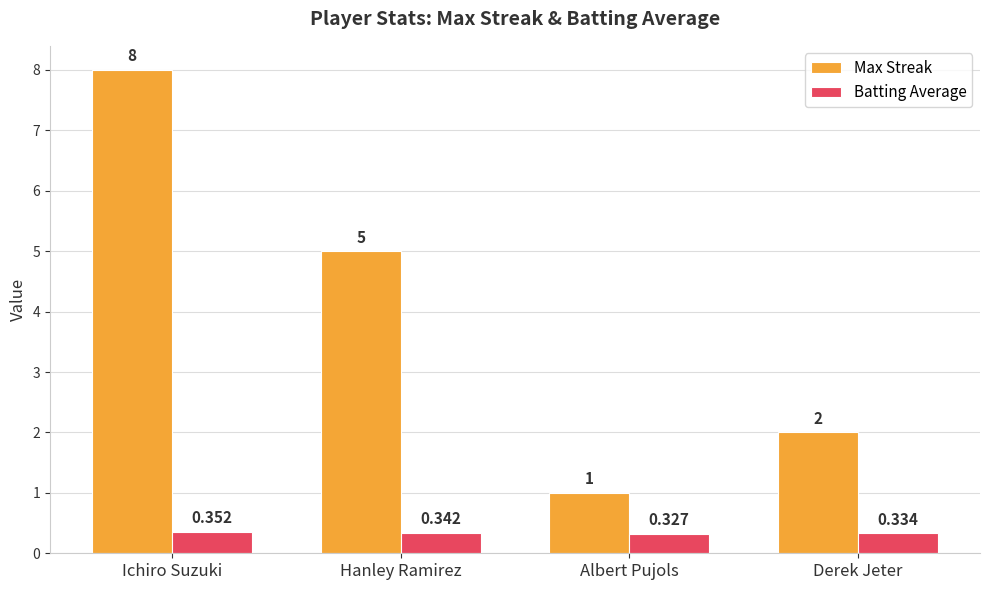

Between Ichiro Suzuki and Derek Jeter, which series saw the biggest shift?

Max Streak